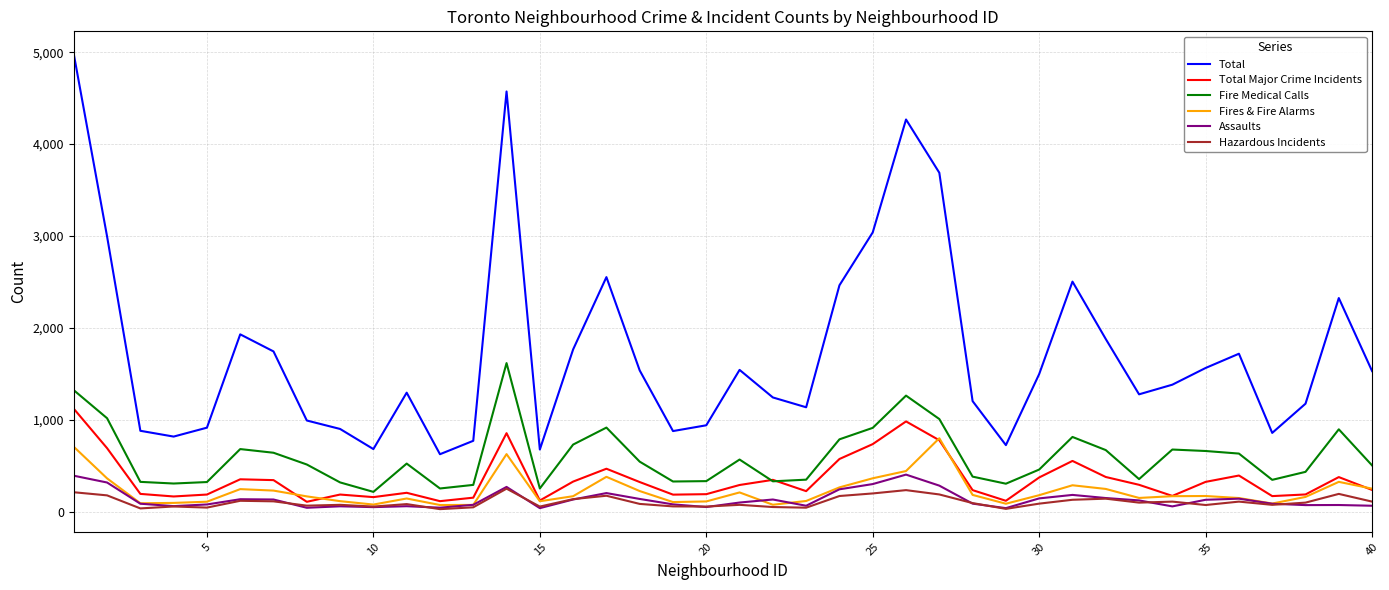

What is the minimum value for Fire Medical Calls?

214